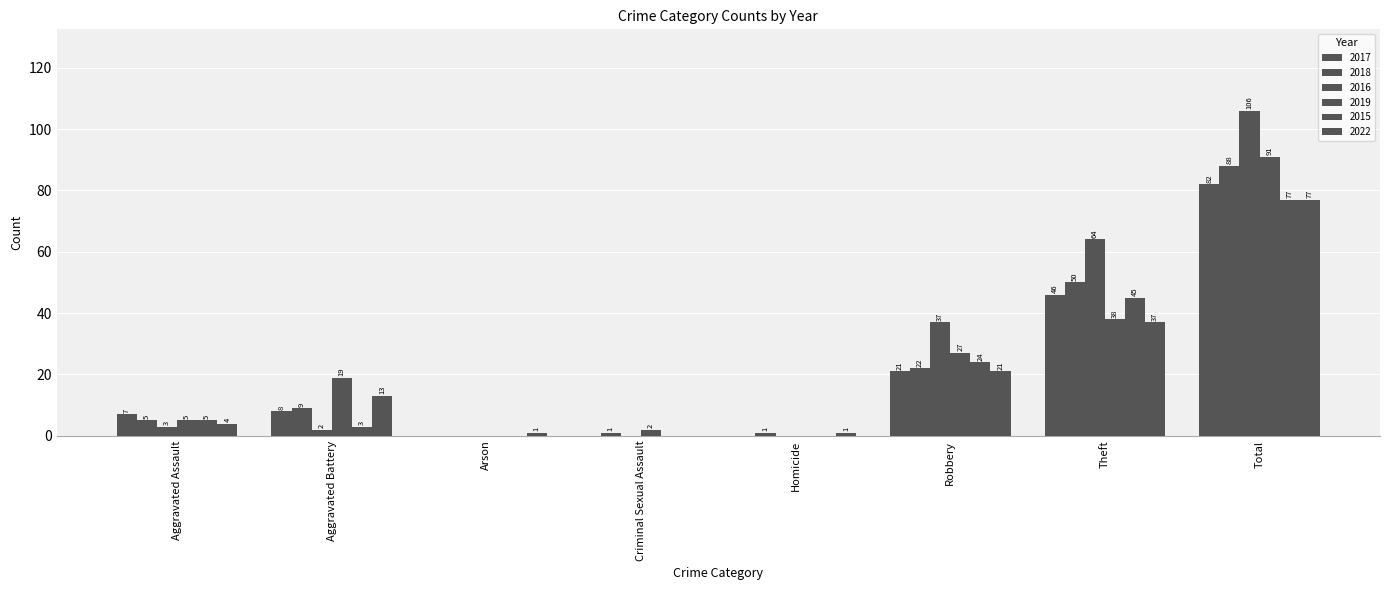

How many distinct data groups are displayed?

6